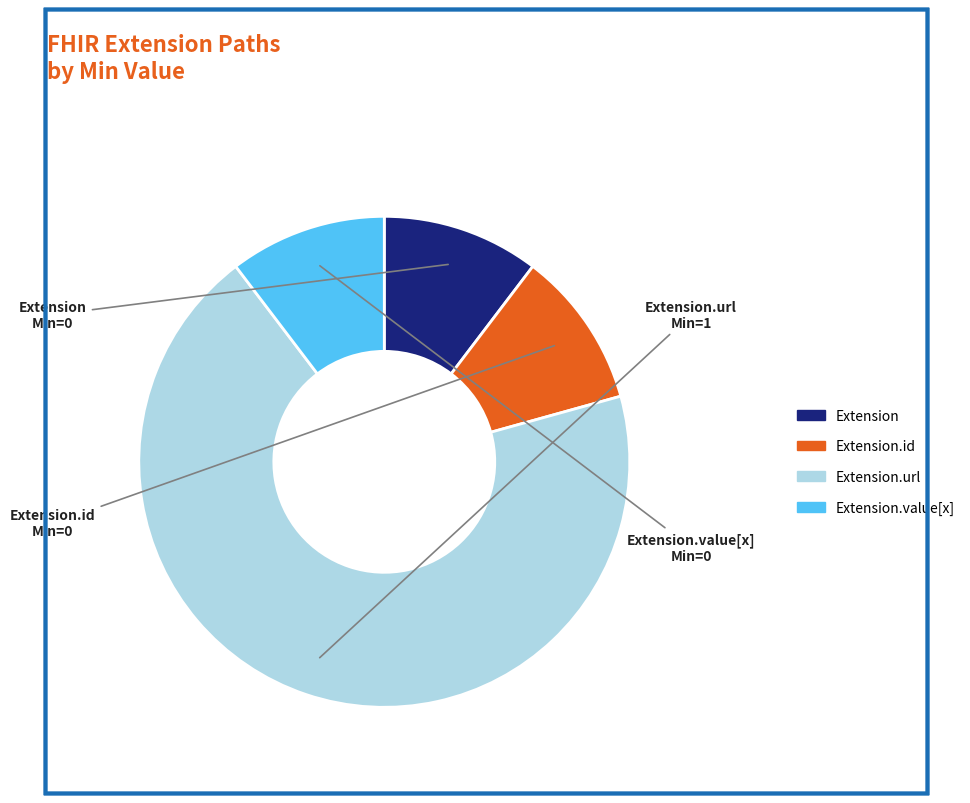

Is there a majority slice in this chart?

Yes